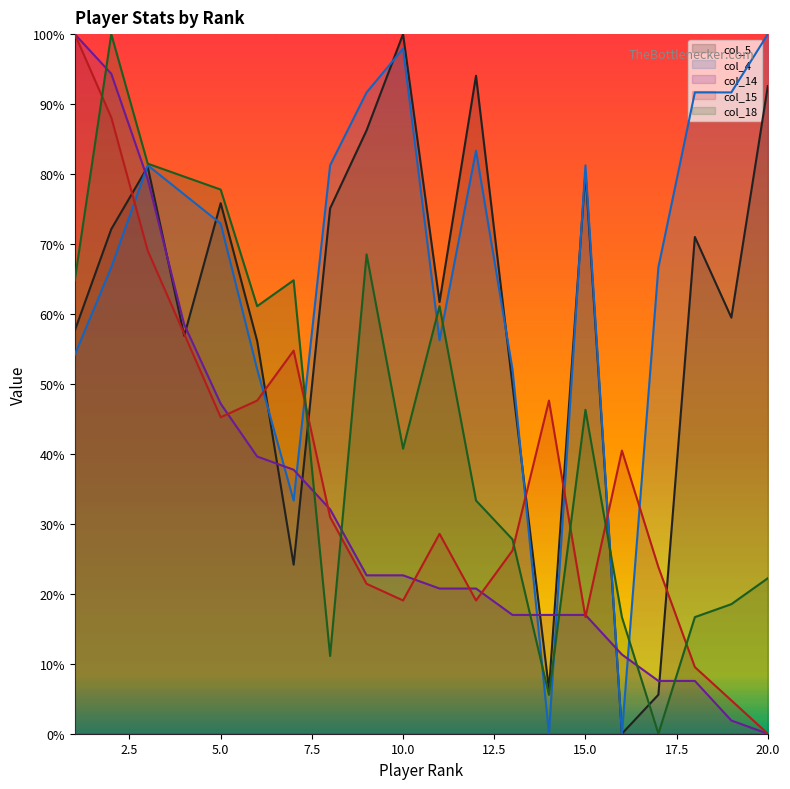

The col_15 series shows 0.4 at 11. True or false?

False